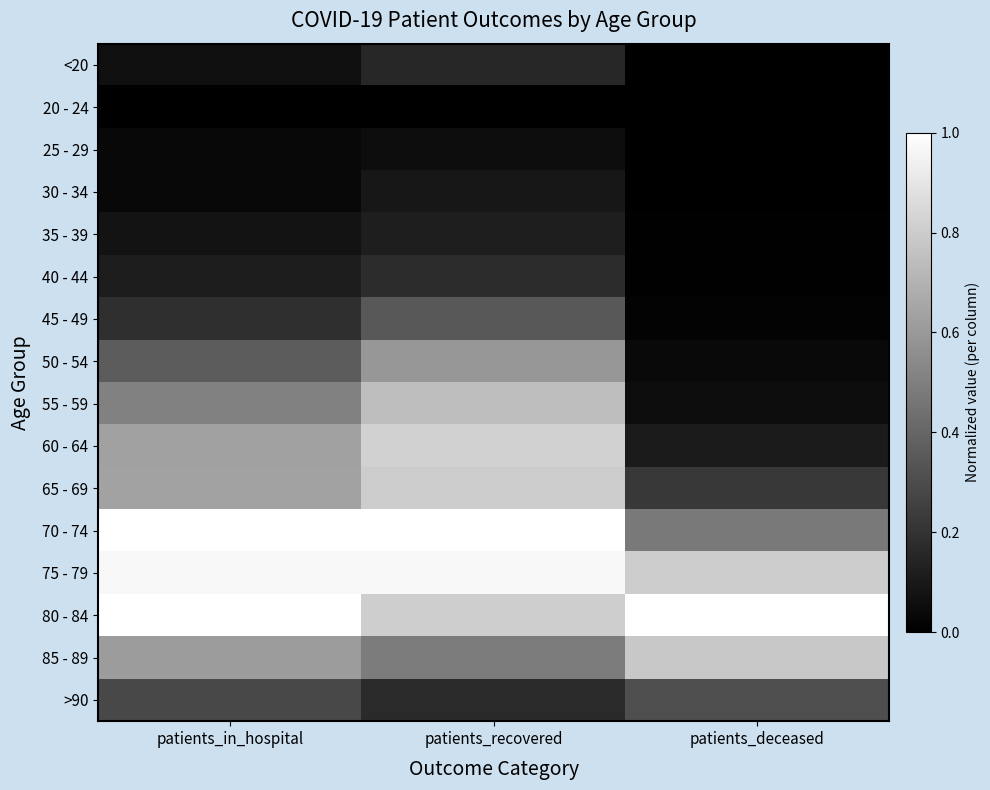

At patients_recovered, list the series in order from smallest to largest.

20 - 24, 25 - 29, 30 - 34, 35 - 39, <20, >90, 40 - 44, 45 - 49, 85 - 89, 50 - 54, 55 - 59, 65 - 69, 80 - 84, 60 - 64, 75 - 79, 70 - 74